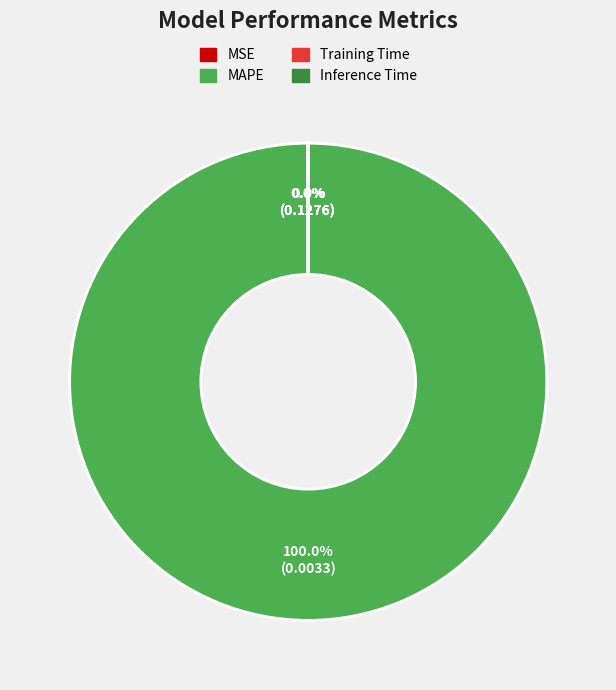

What is the majority slice?

MAPE